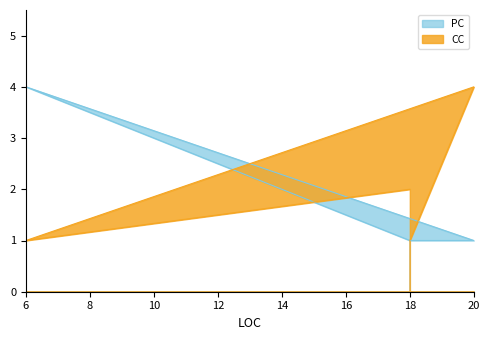

At which label does PC reach its minimum?

18